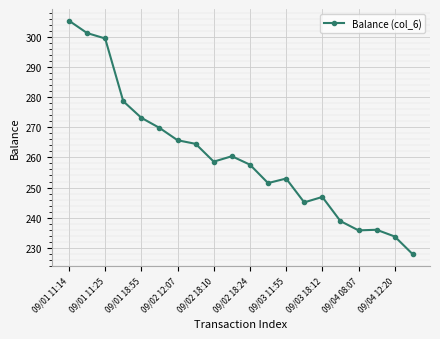

What is the difference between the maximum and minimum values?

77.4